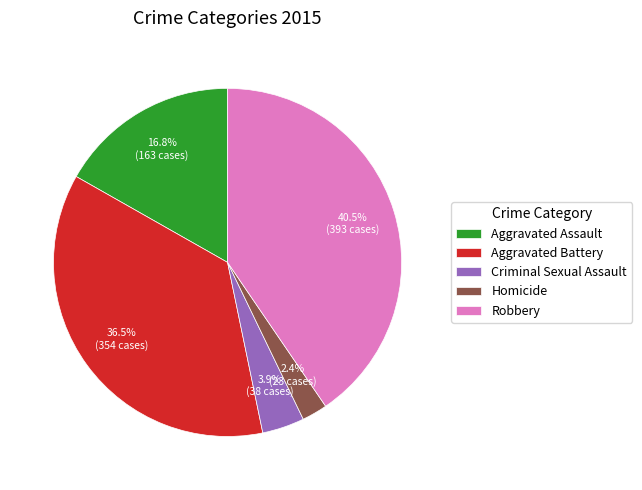

Count the number of slices in the pie.

5